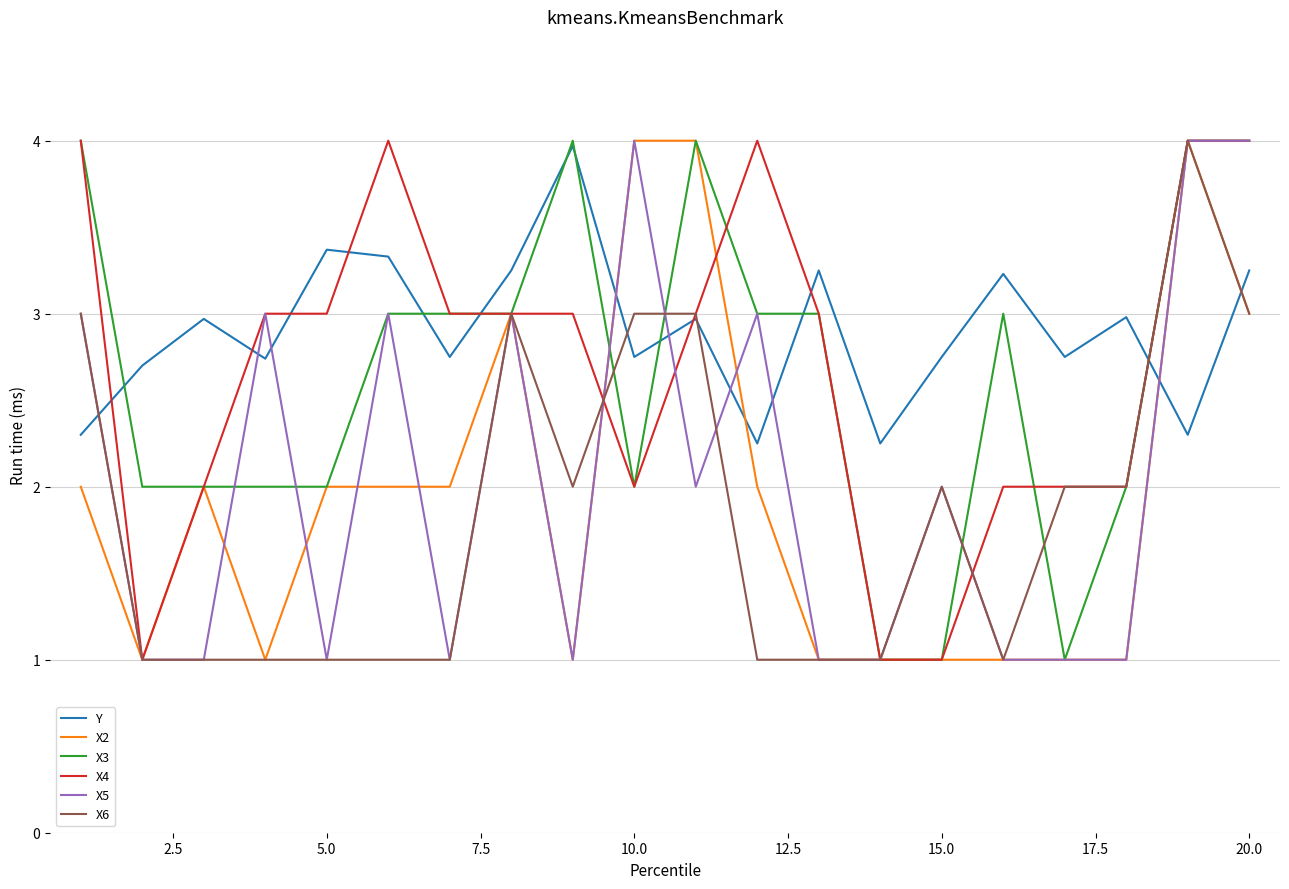

Which series has the largest total across all categories?

Y